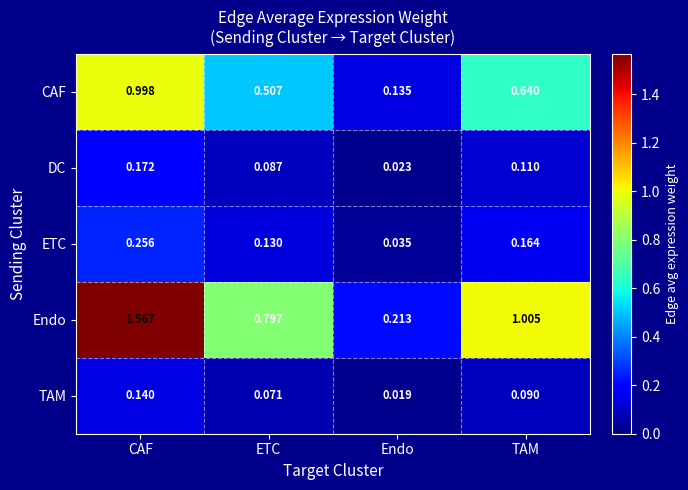

What is the difference between the highest and lowest values at ETC?

0.7